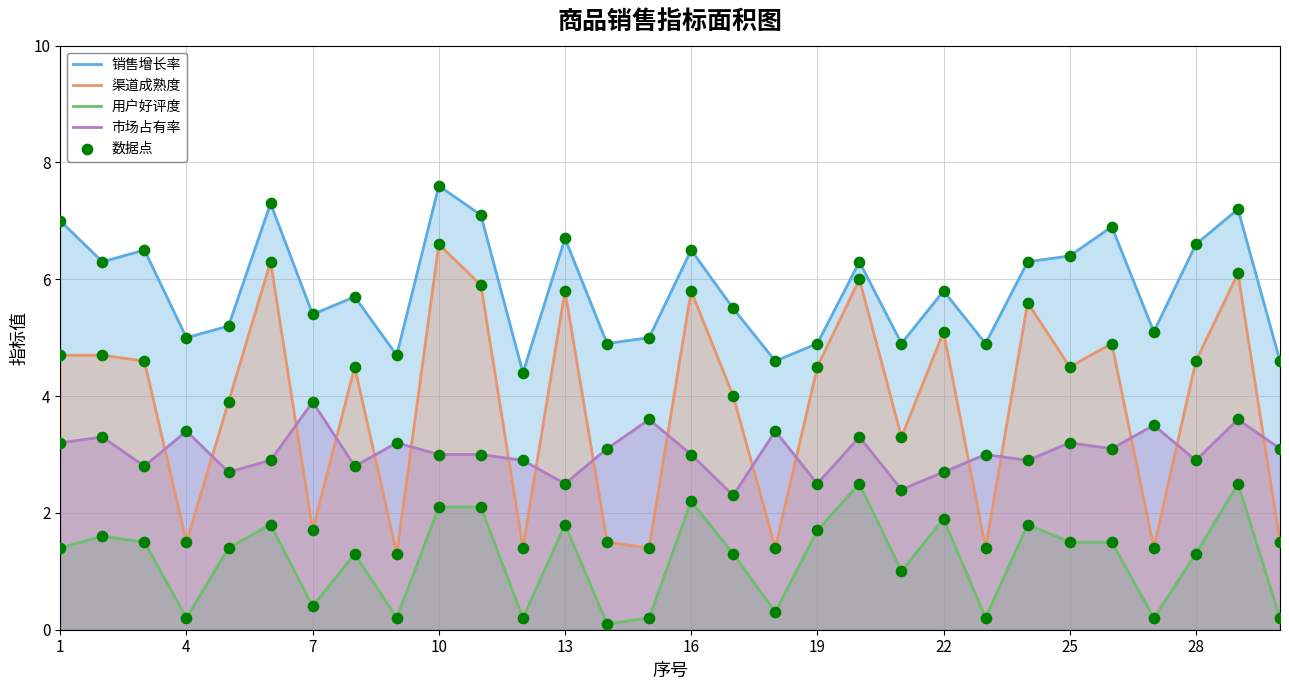

Which series has the widest spread of Y values?

渠道成熟度